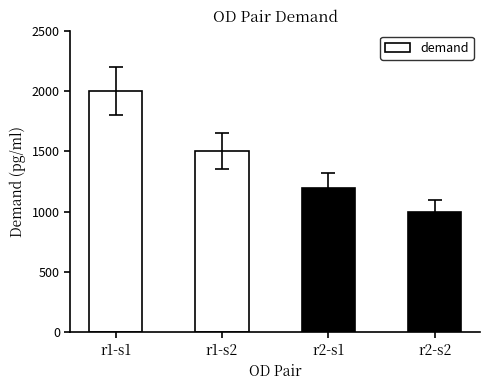

What value does the data have at r1-s1, to the nearest 100?

2000